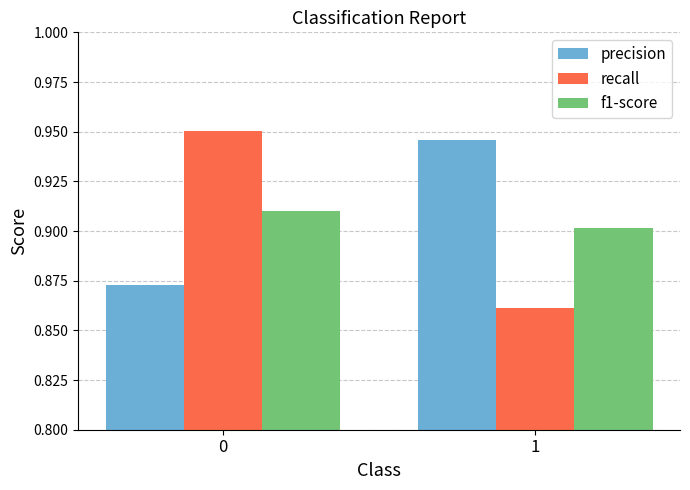

Which category has the highest value in the precision series?

1